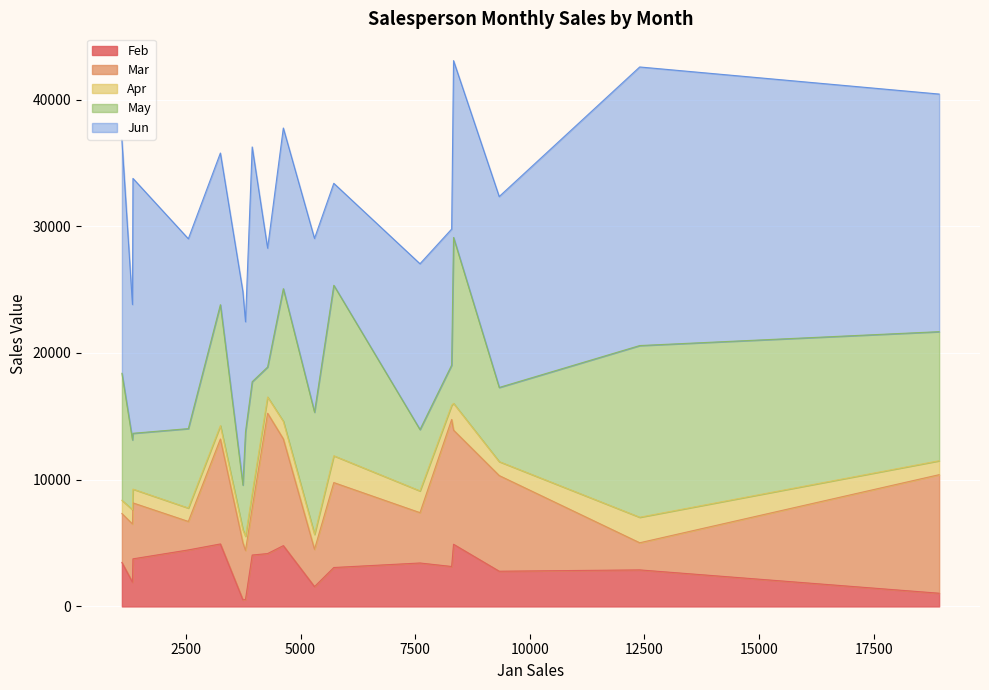

Count the number of data series in this chart.

5